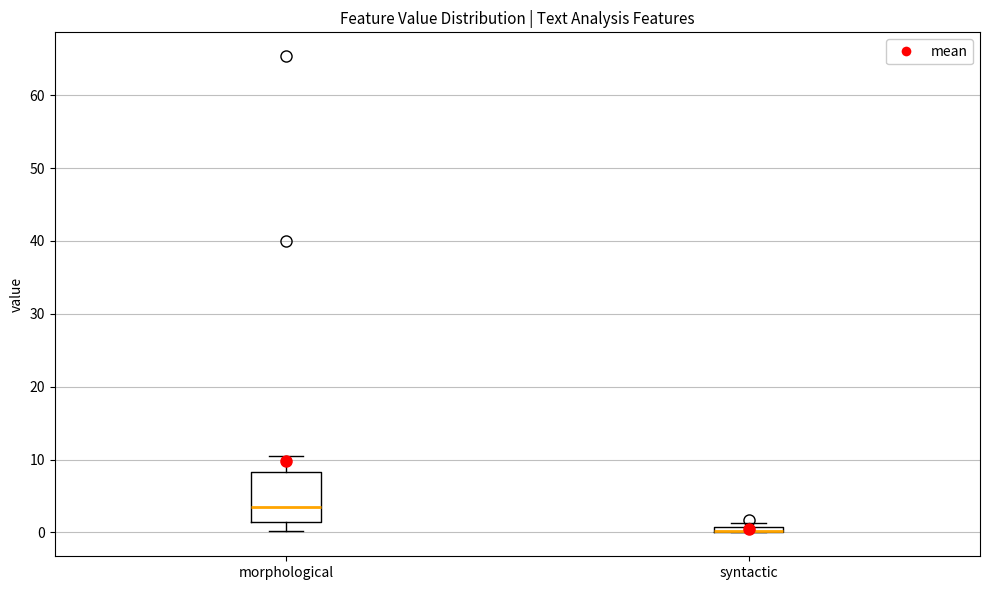

Which box is the tallest, from its lower edge to its upper edge?

morphological